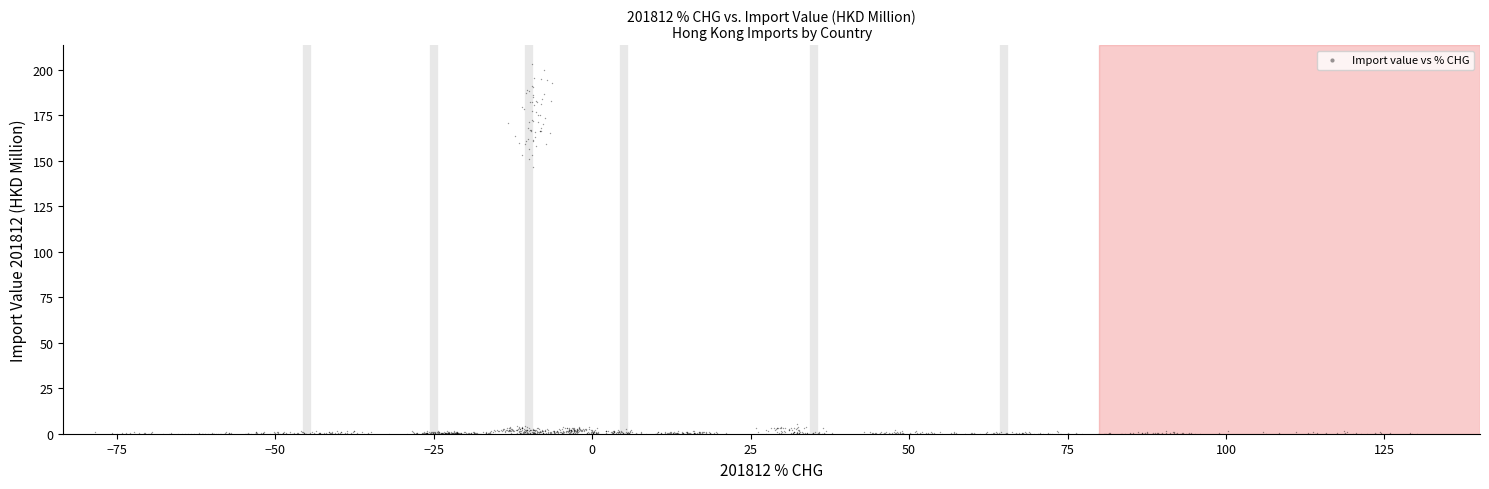

What Y value in the scatter plot is closest to 101?

146.3